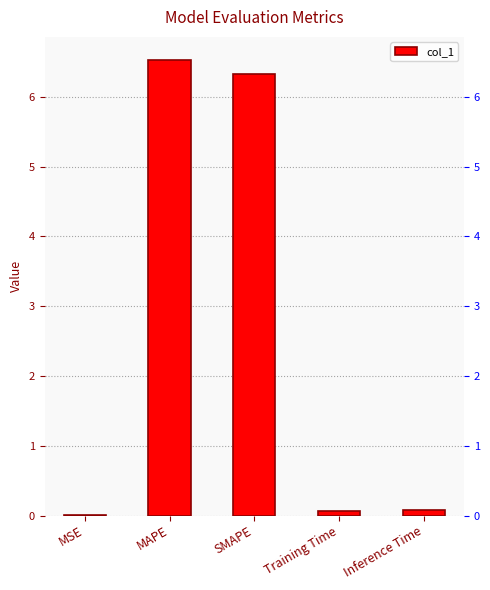

What is the sum of all values?

13.0